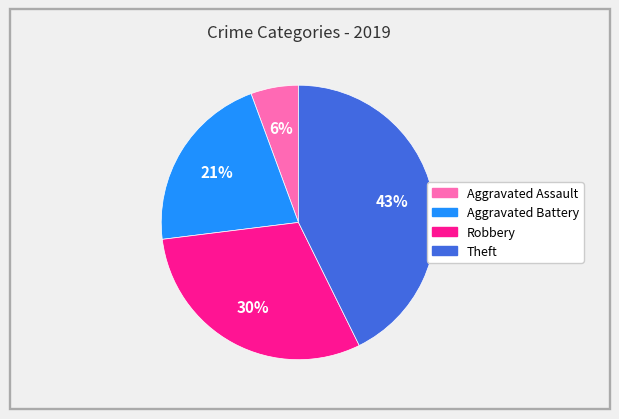

Which slice is the largest?

Theft